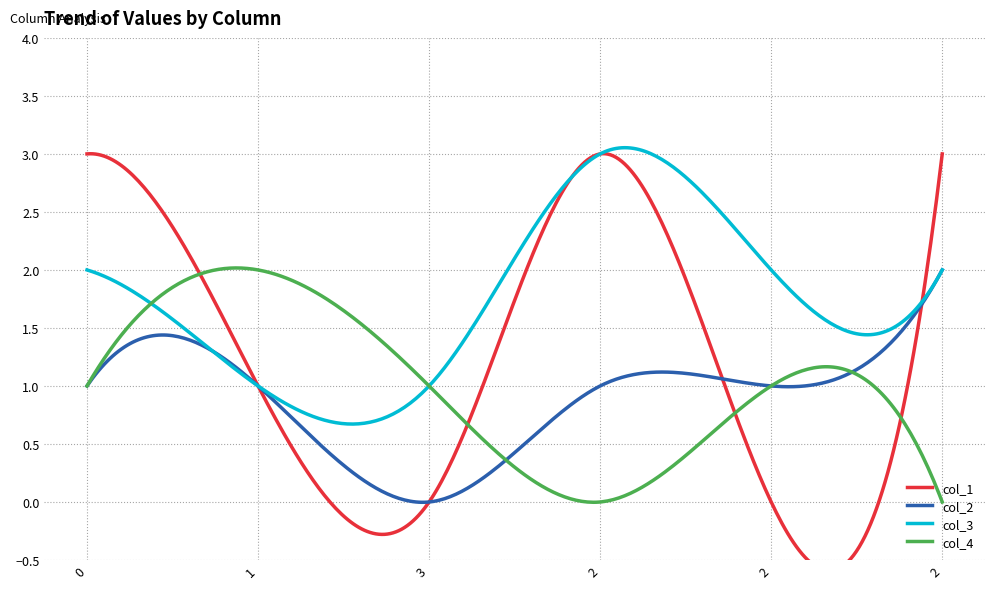

Reading right to left, transcribe all the data shown in this chart.

col_1: 3	0	3	0	1	3
col_2: 2	1	1	0	1	1
col_3: 2	2	3	1	1	2
col_4: 0	1	0	1	2	1